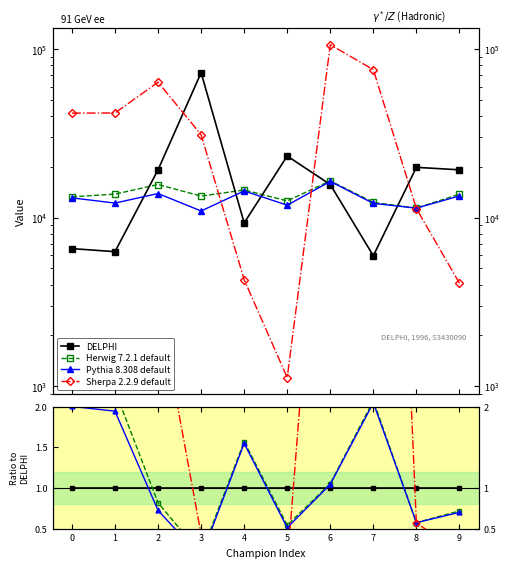

How many intersections are there between Sherpa 2.2.9 default and Pythia 8.308 default?

3